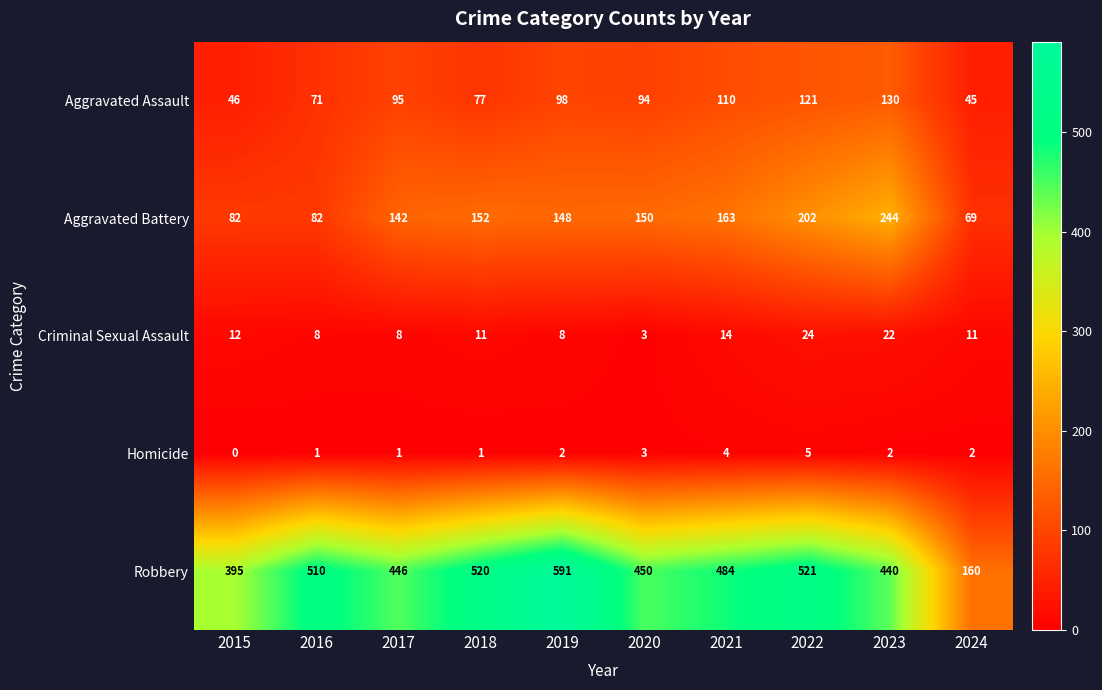

How many positive values does the Homicide series have?

9